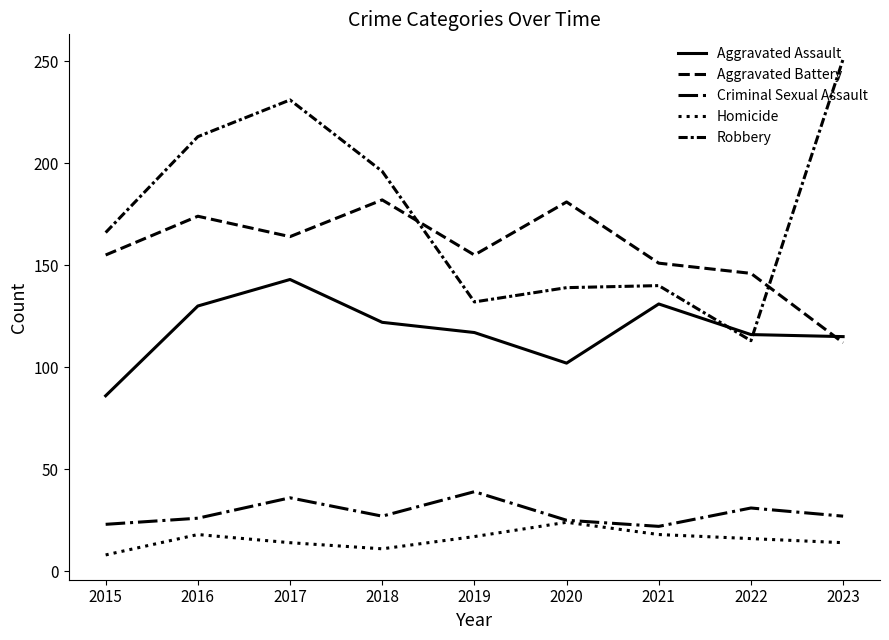

Does the chart display data point markers on the line(s)?

No